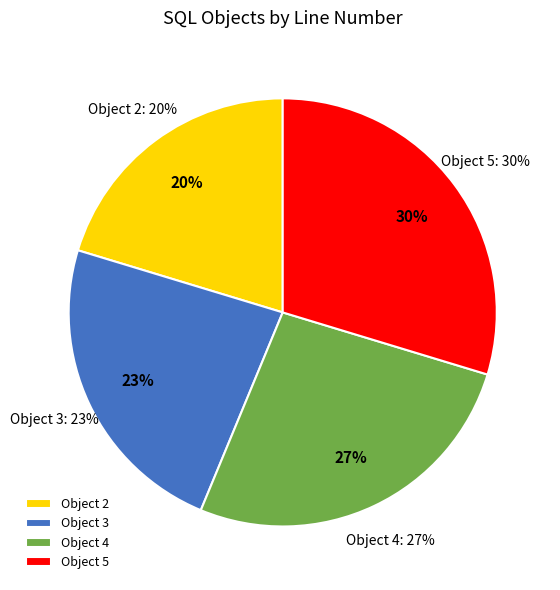

To the nearest percent, what percentage of the pie is 2?

20%